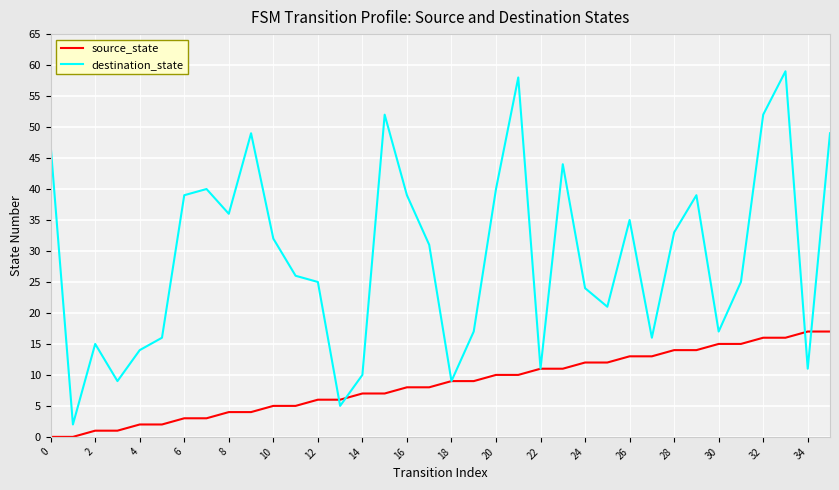

How many interior local peaks does the destination_state series have?

9